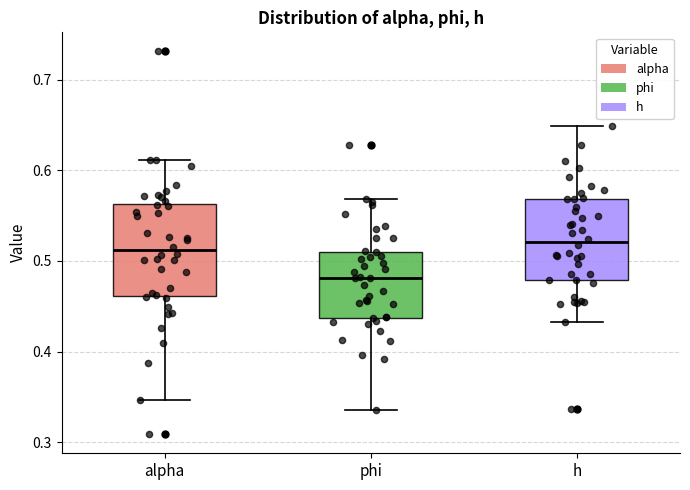

Where is the upper edge of the box for h on the y-axis? The values are not printed on the chart, so give them approximately, as read against the axis.

0.57